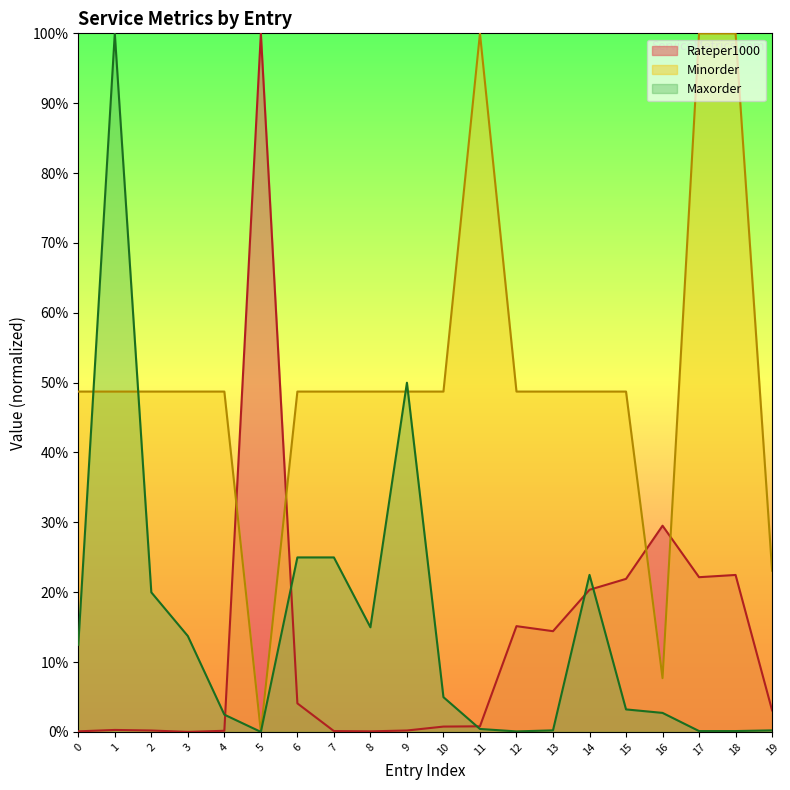

What is the difference between the second highest and second lowest values in the Minorder series?

0.9